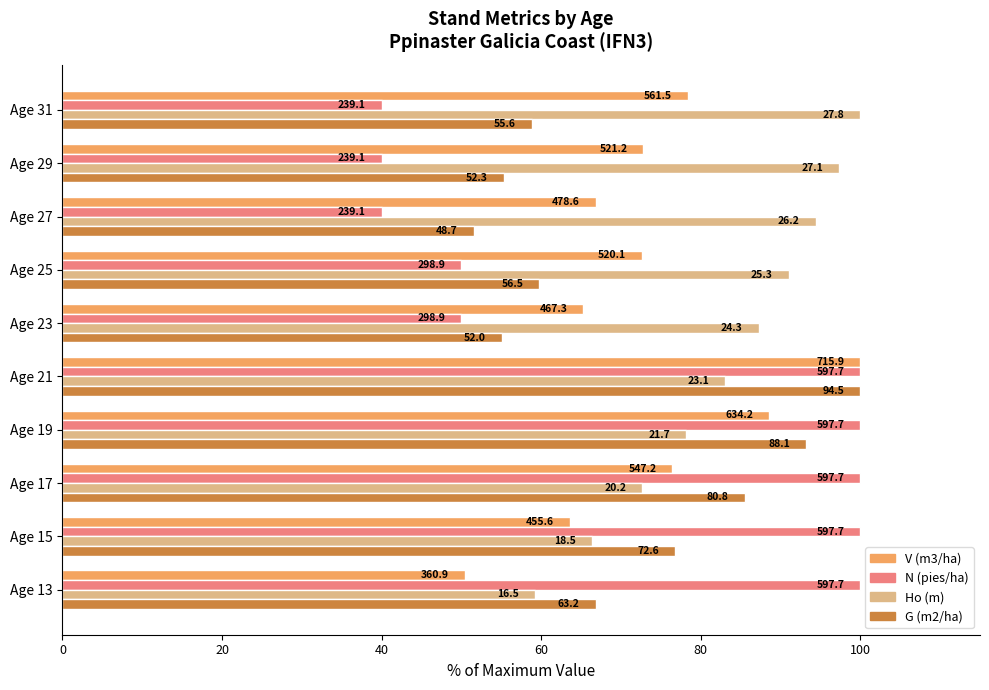

What are all the series names shown in the legend?

V (m3/ha), N (pies/ha), Ho (m), G (m2/ha)